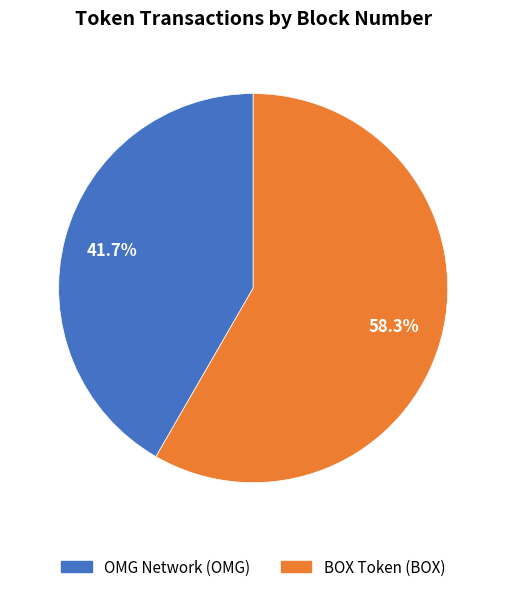

What is the total percentage of OMG Network (OMG) and BOX Token (BOX)?

100.0%